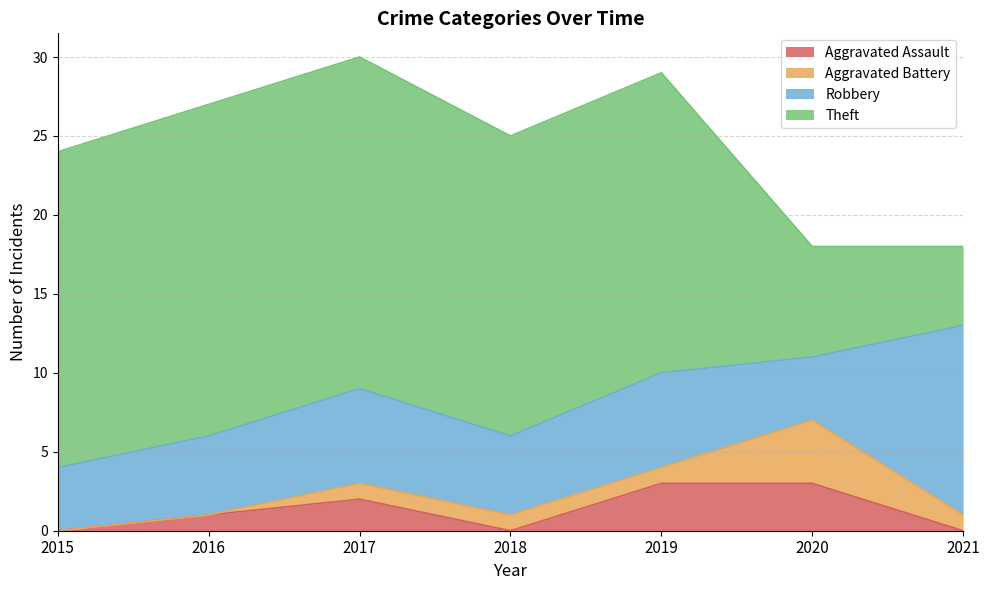

What are all the series names shown in the legend?

Aggravated Assault, Aggravated Battery, Robbery, Theft